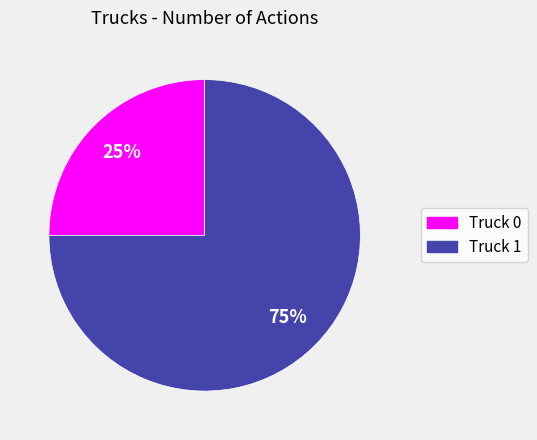

Does Truck 1 account for over 50% of the chart?

Yes